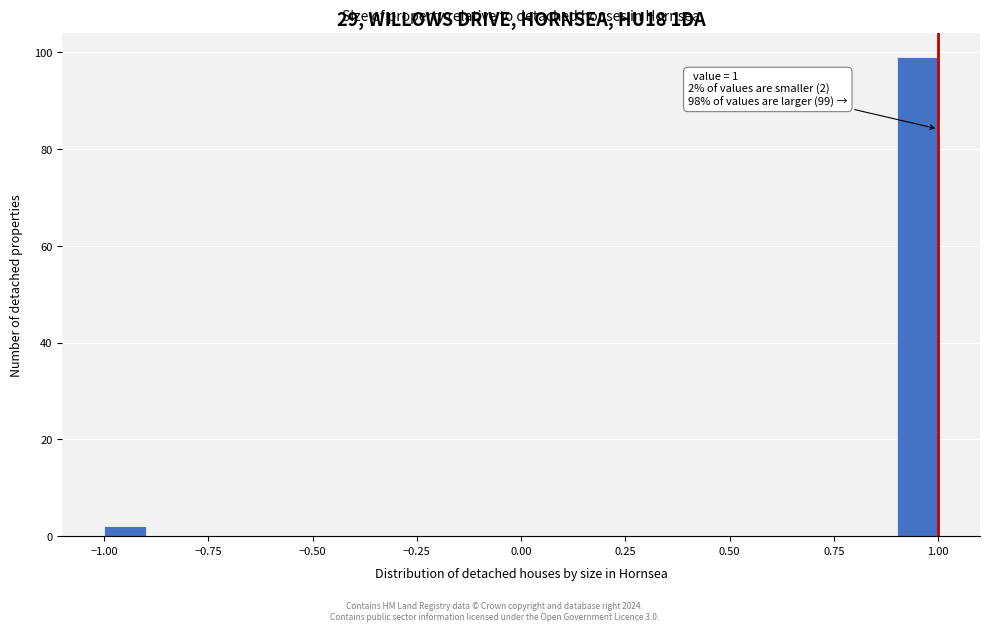

Read against the x-axis, roughly where is the centre of the tallest bar?

0.95